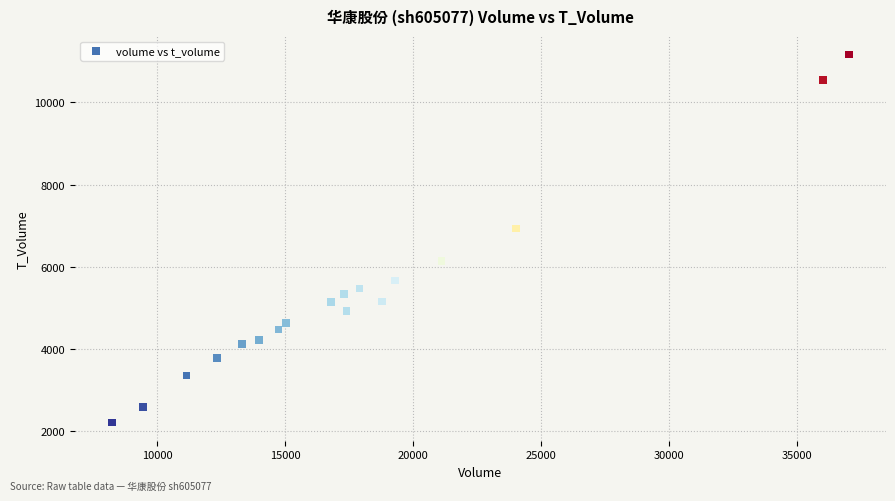

What Y value in the scatter plot is closest to 6690?

6933